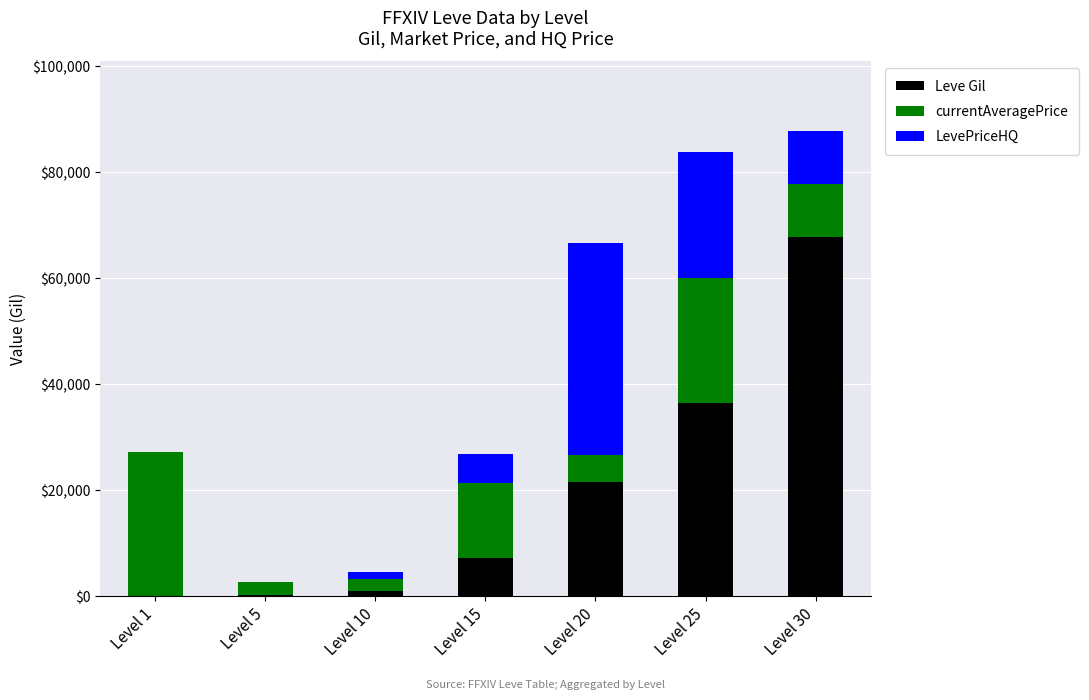

At which label does Leve Gil reach its peak?

Level 30